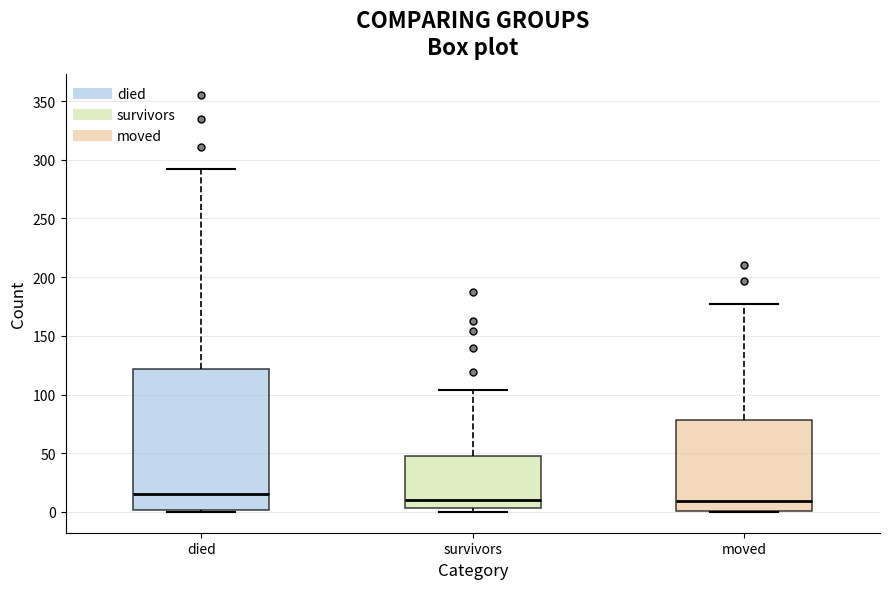

Which box is the tallest, from its lower edge to its upper edge?

died